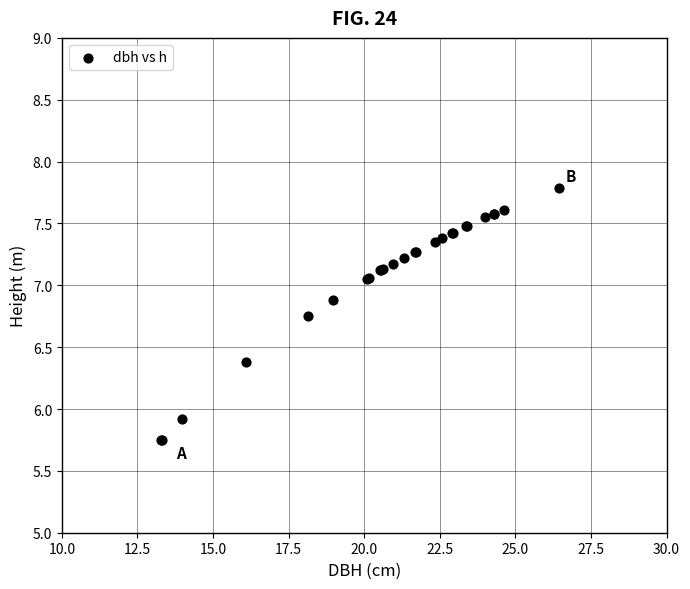

What Y value in the scatter plot is closest to 6?

5.9